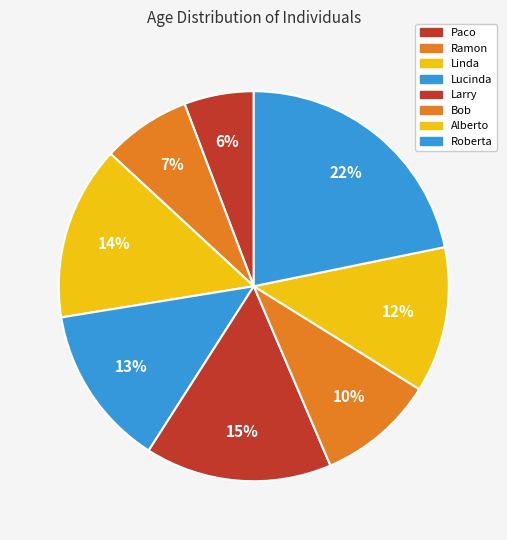

Which category has the biggest portion of the pie?

Roberta